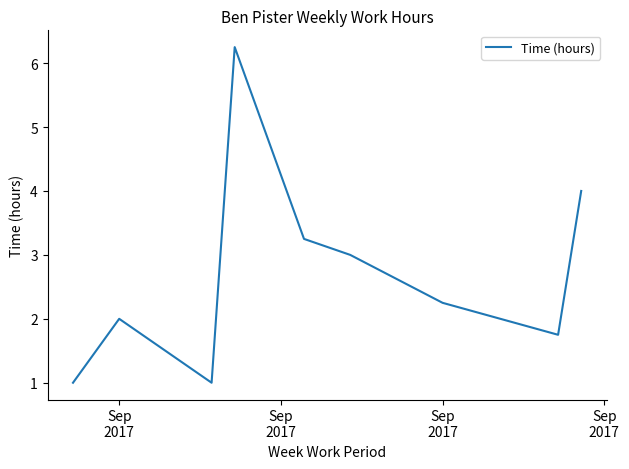

True or false: there are more than 2 points higher than both neighbors.

False